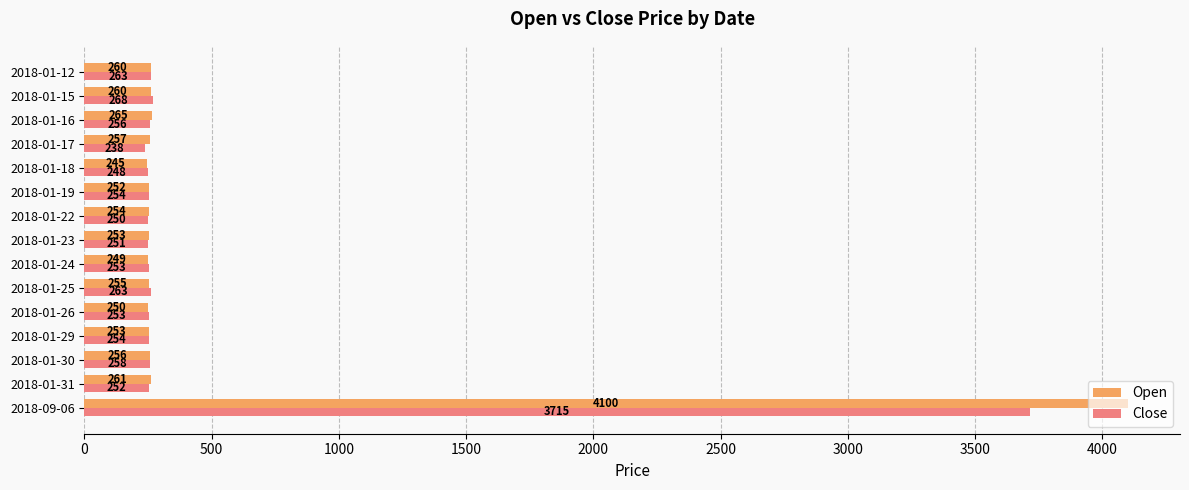

What is the minimum value shown in the chart?

238